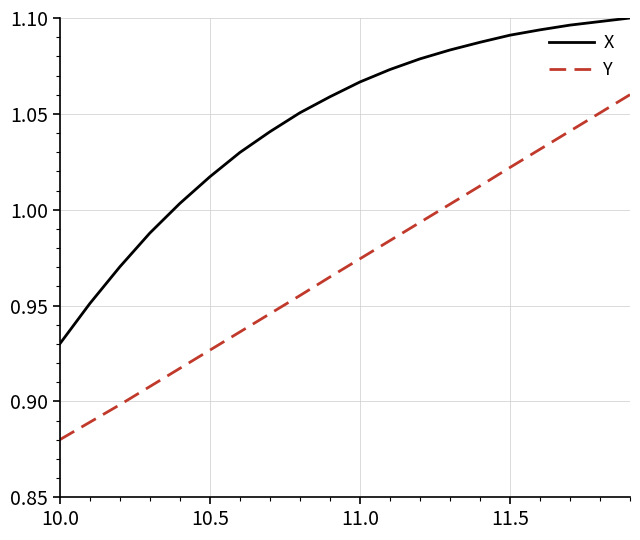

Which series has the largest total across all categories?

X